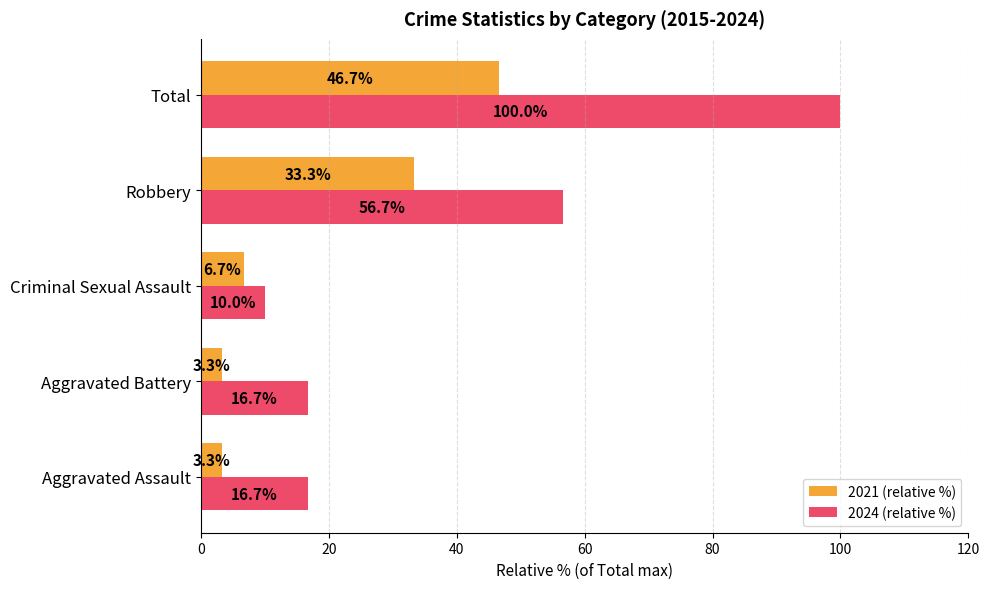

What is the difference between the second highest and minimum values in the 2021 (relative %) series?

30.0